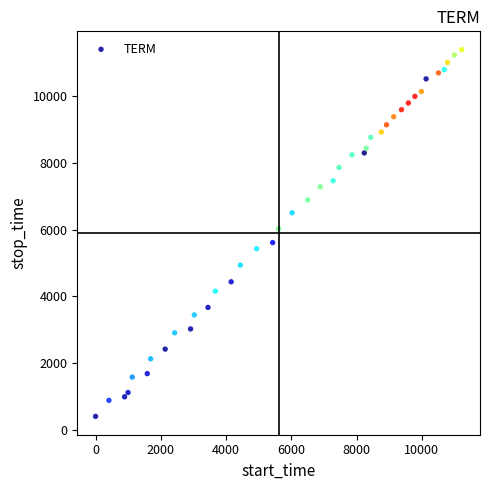

What Y value in the scatter plot is closest to 5896?

6024